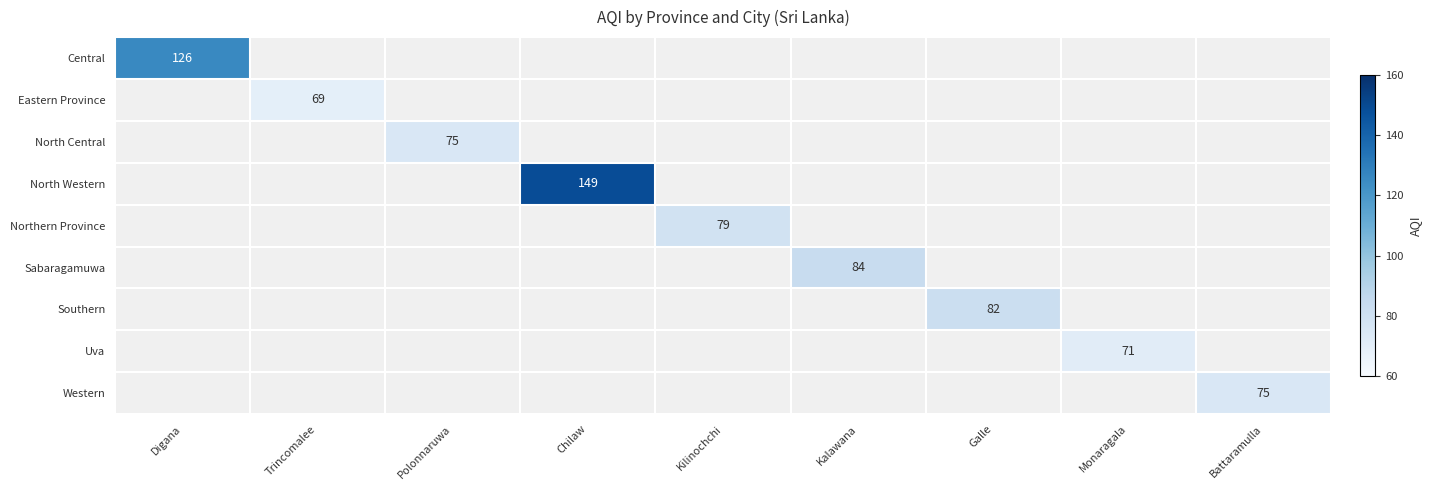

At how many categories does at least one series exceed 144?

1